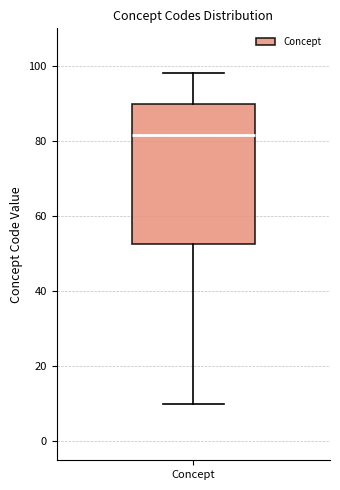

Read this box plot against the y-axis: the position of the median line, the range covered by the box, and the ends of both whiskers. The values are not printed on the chart, so give them approximately, as read against the axis.

median 82, box 52 to 90, whiskers 10 to 98